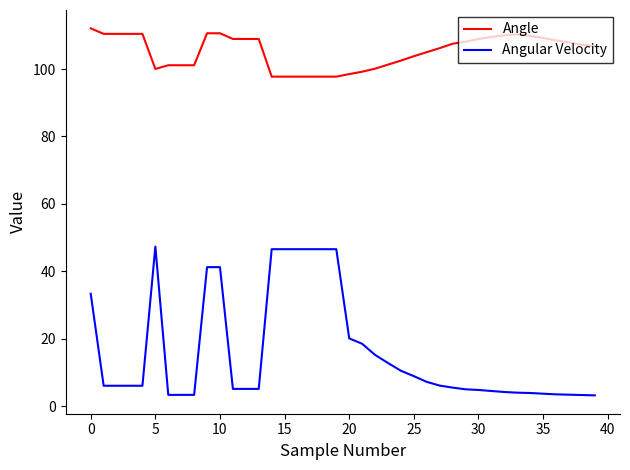

List the series in order of their peak value, highest first.

Angle, Angular Velocity